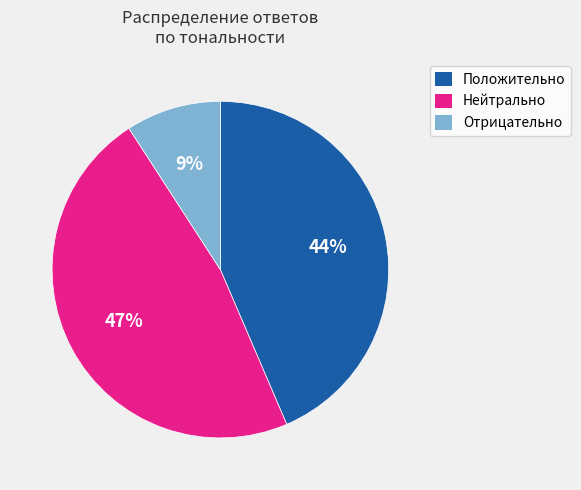

How many segments does this pie chart have?

3